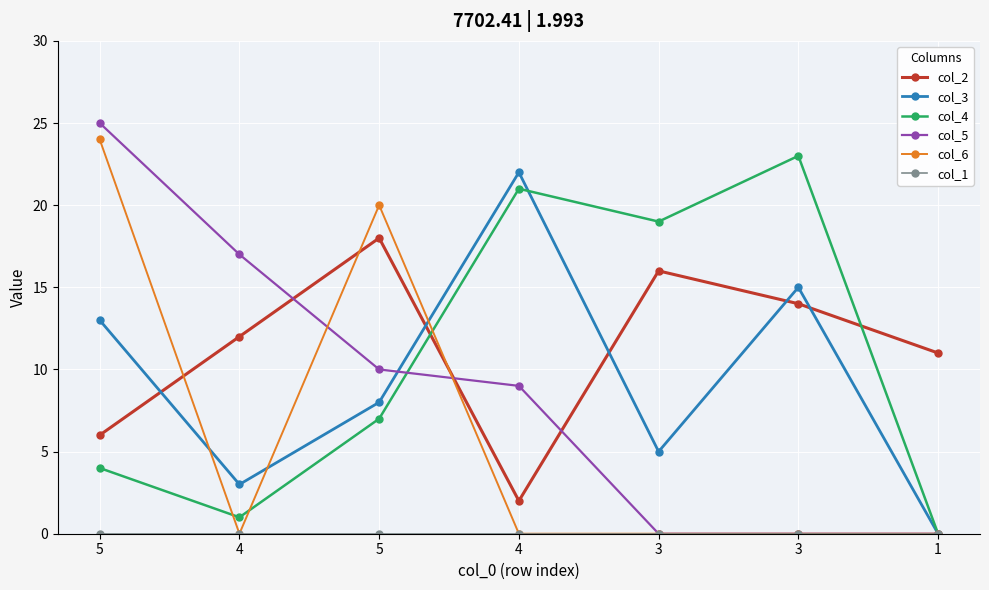

How many lines are shown in the chart?

6